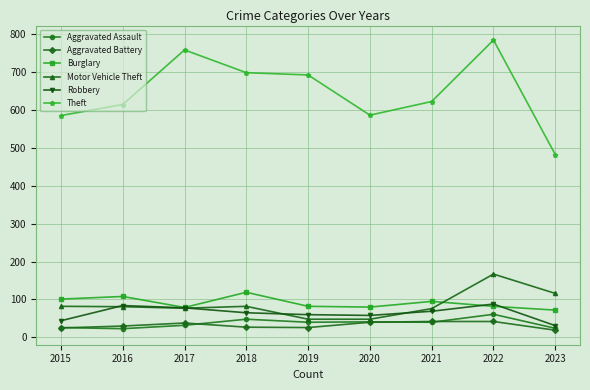

The Motor Vehicle Theft series shows 76 at 2021. True or false?

True